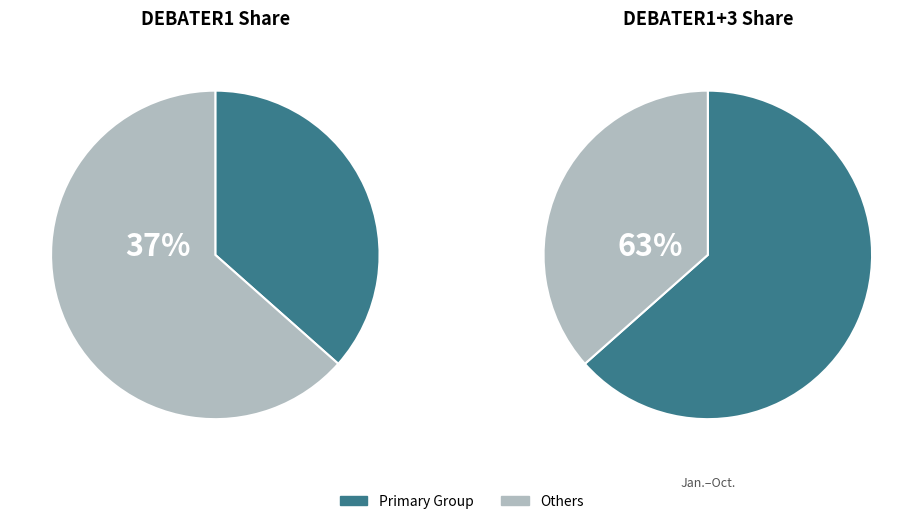

To the nearest percent, what portion does DEBATER1 represent?

37%